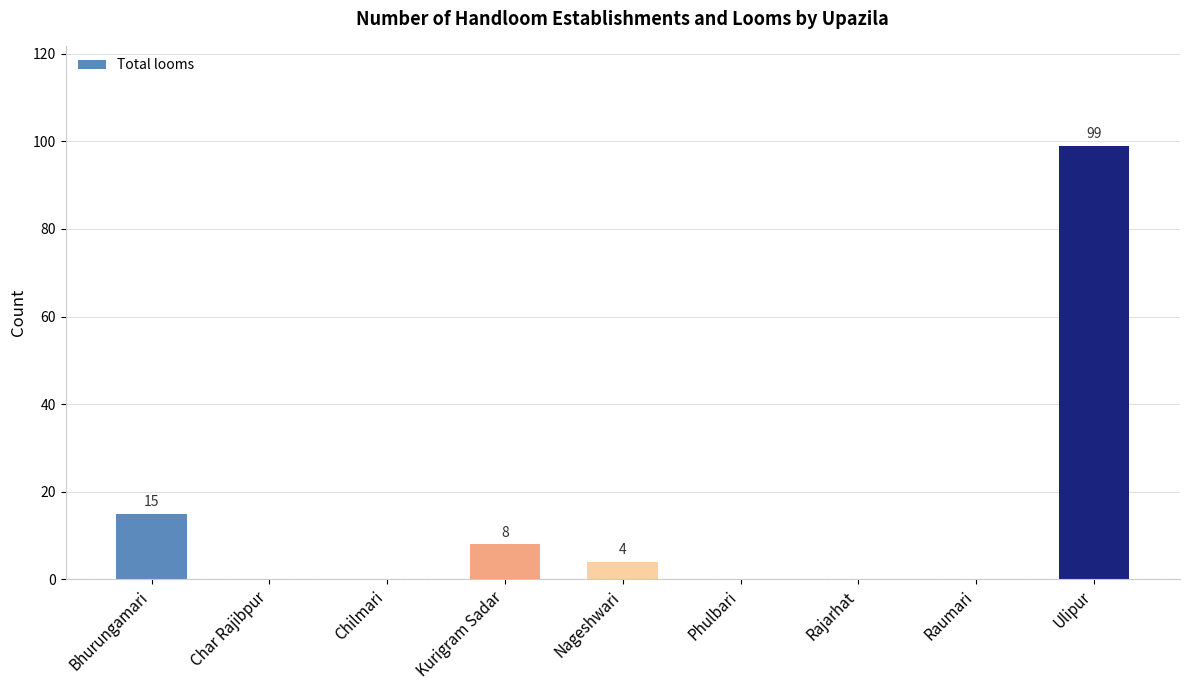

The value at Ulipur is 99. True or false?

True